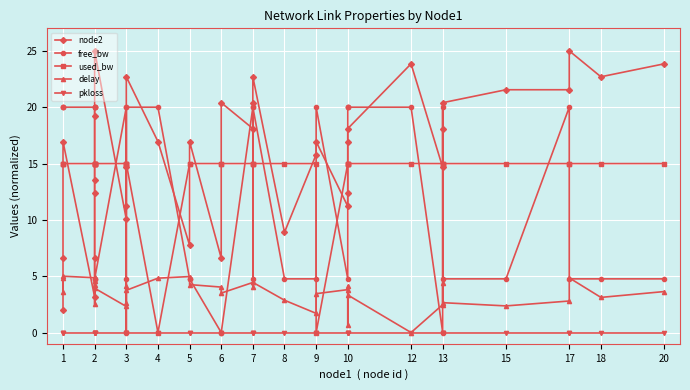

Rank the series by their maximum value, from lowest to highest.

pkloss, delay, used_bw, free_bw, node2